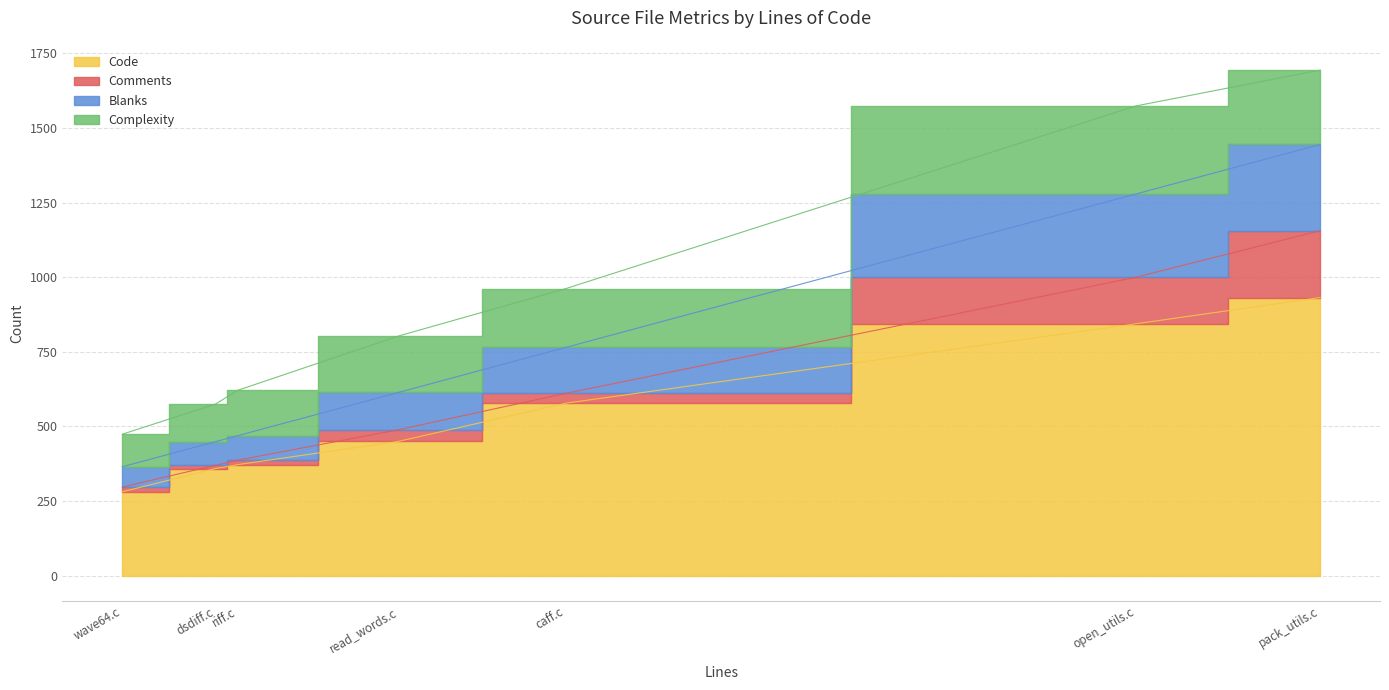

True or false: Complexity and Code intersect in this chart.

False